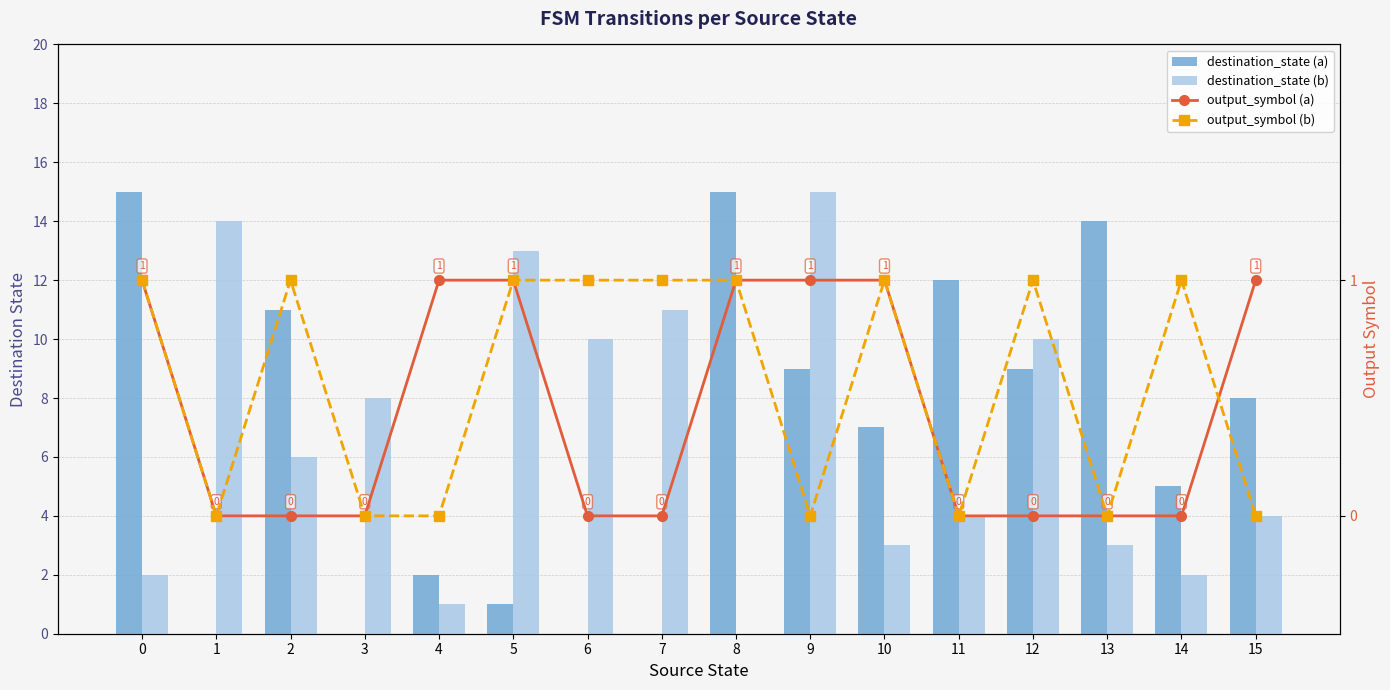

Reading right to left, list all the values displayed in this chart.

destination_state (a): 8	5	14	9	12	7	9	15	0	0	1	2	0	11	0	15
destination_state (b): 4	2	3	10	4	3	15	0	11	10	13	1	8	6	14	2
output_symbol (a): 1	0	0	0	0	1	1	1	0	0	1	1	0	0	0	1
output_symbol (b): 0	1	0	1	0	1	0	1	1	1	1	0	0	1	0	1